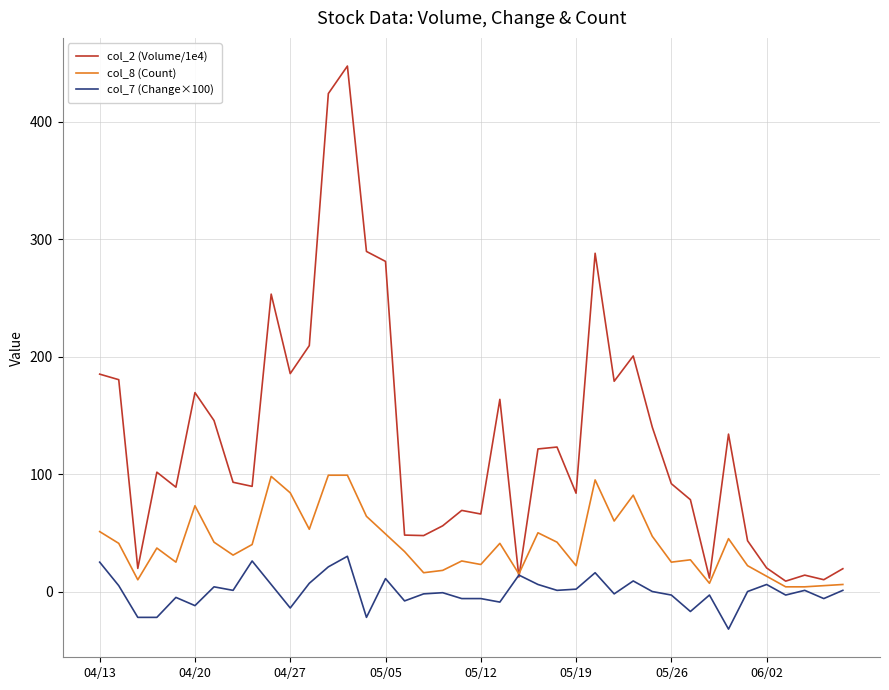

List the series in order of their peak value, lowest first.

col_7 (Change×100), col_8 (Count), col_2 (Volume/1e4)